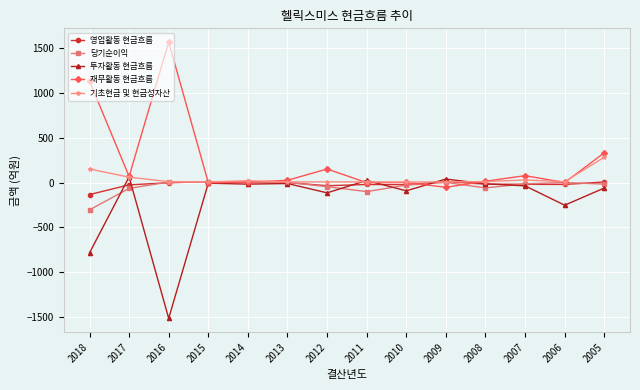

True or false: 영업활동 현금흐름 has a value of -3.1 at 2016.

True